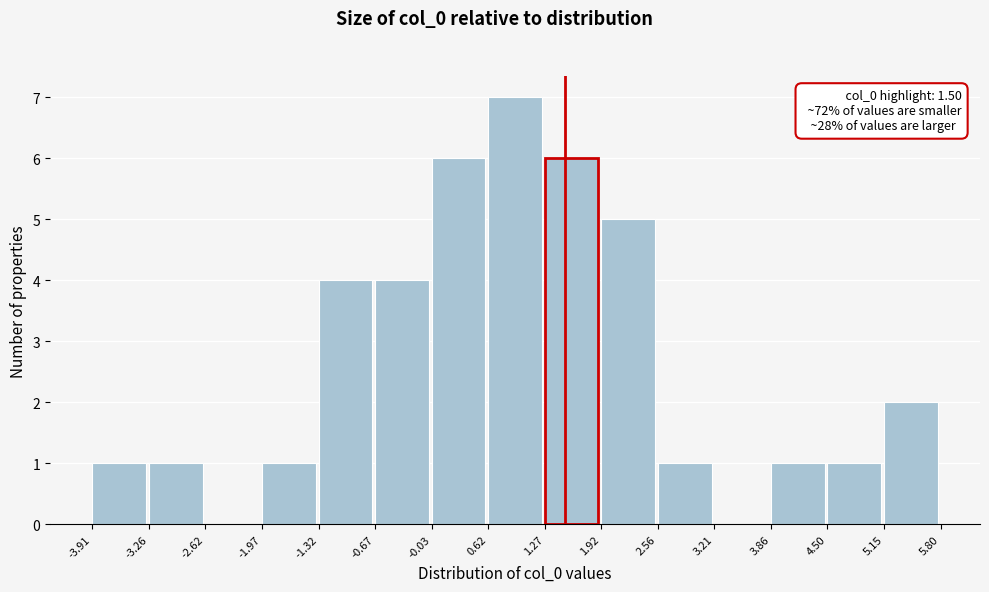

Over which range of the x-axis is the bar tallest?

0.62 to 1.27